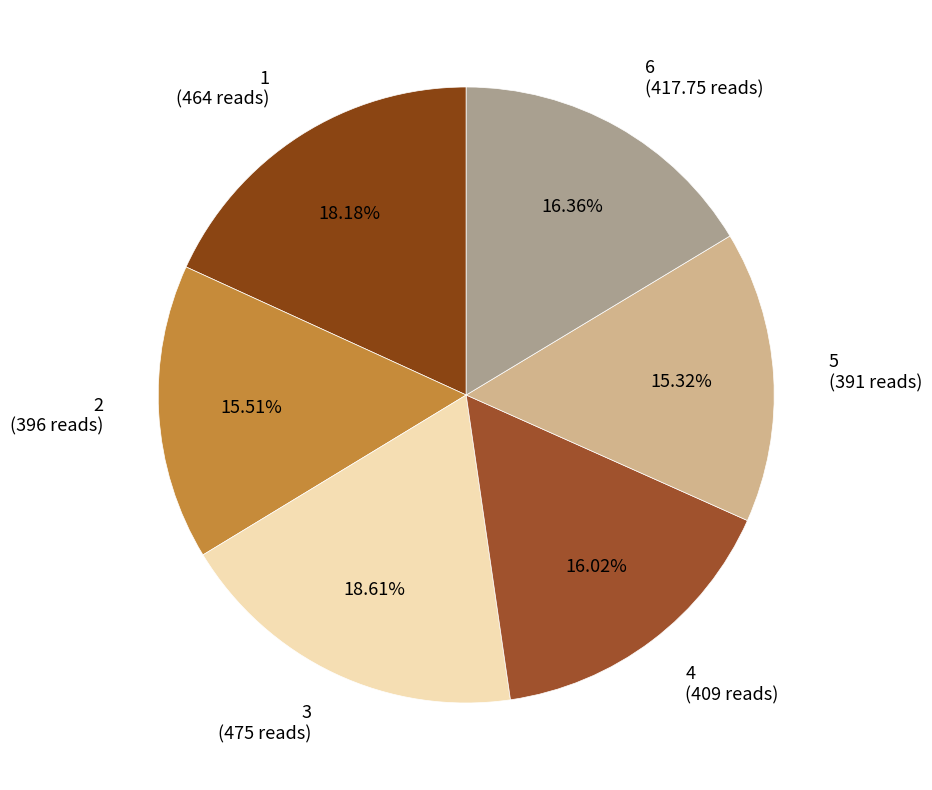

Is 4 (409 reads) the majority of the pie?

No